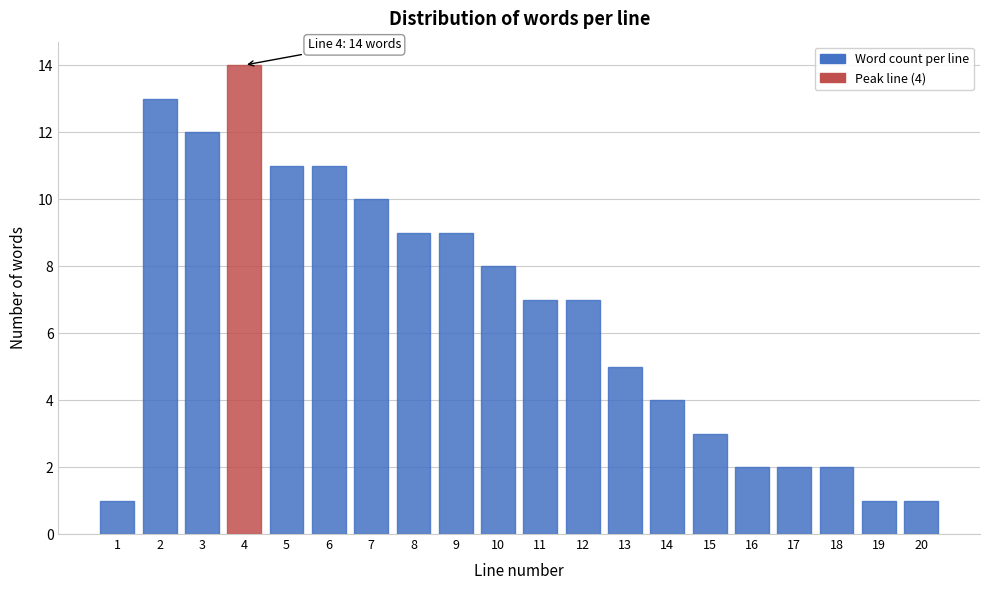

Reading left to right, extract all data points from this chart.

1	13	12	14	11	11	10	9	9	8	7	7	5	4	3	2	2	2	1	1